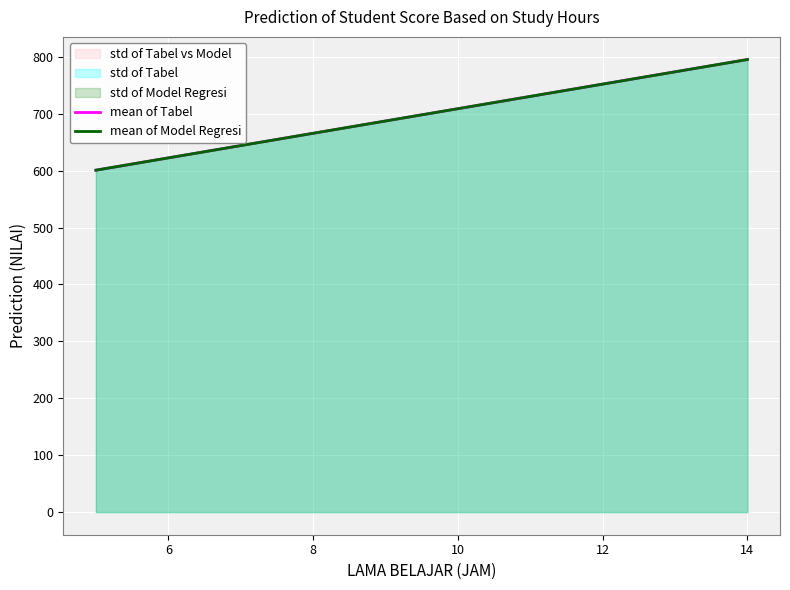

True or false: mean of Tabel and mean of Model Regresi cross at least once.

False